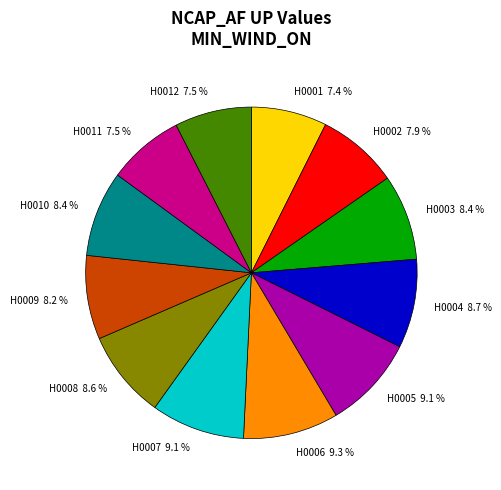

Does H0004 account for over 50% of the chart?

No